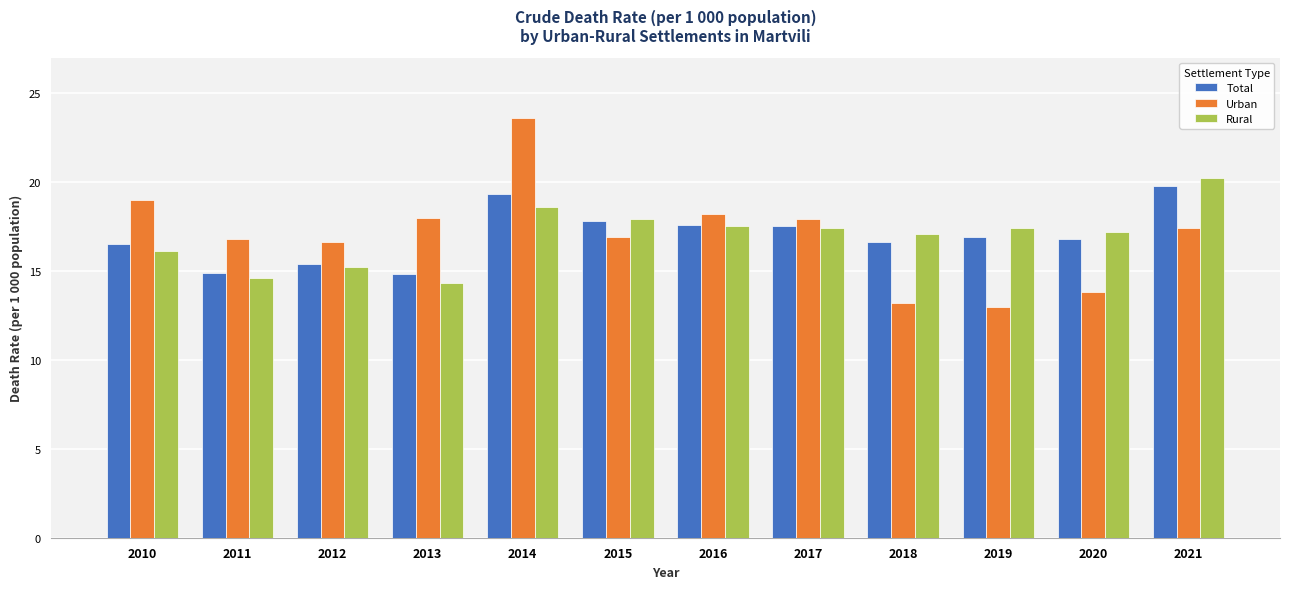

What is the approximate value of Urban at 2017?

17.9